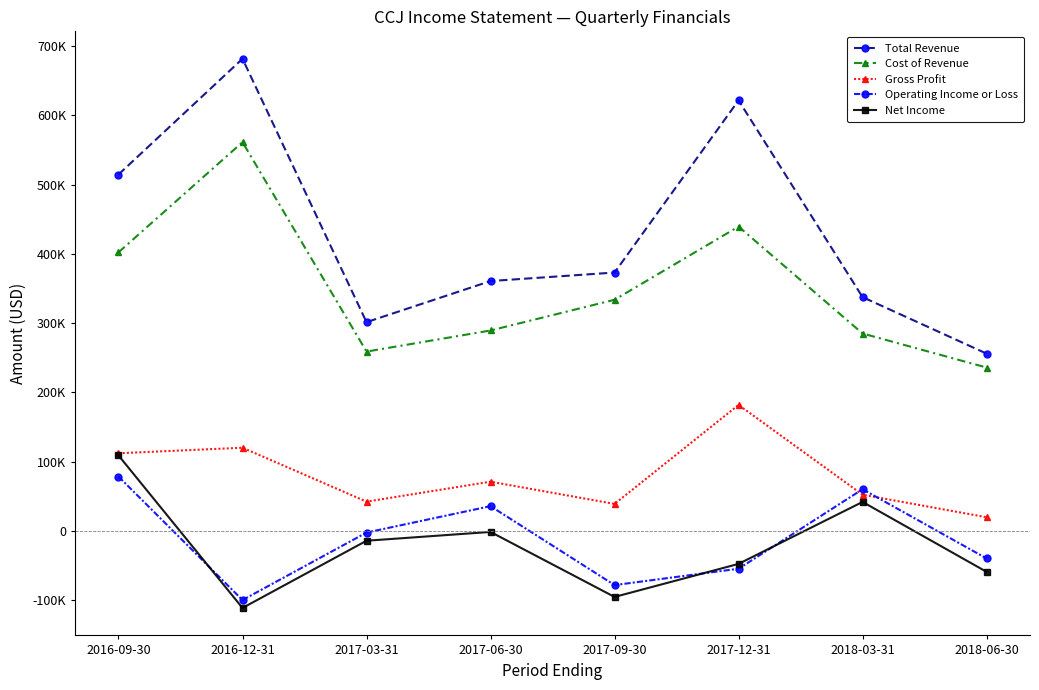

Read the Total Revenue value at 2017-09-30.

373100